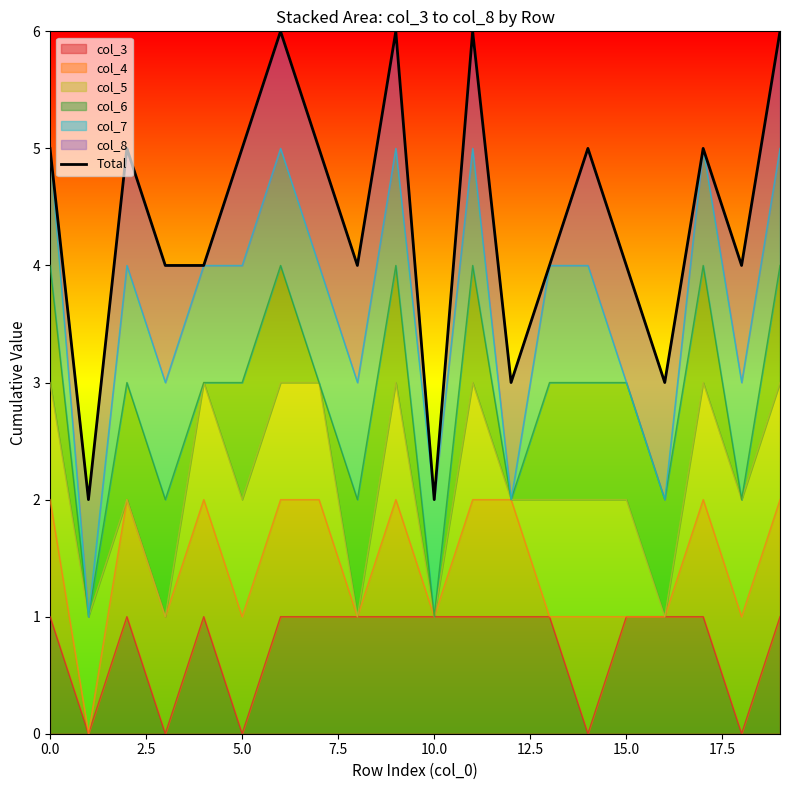

Count the values in the range 4 to 5.

12